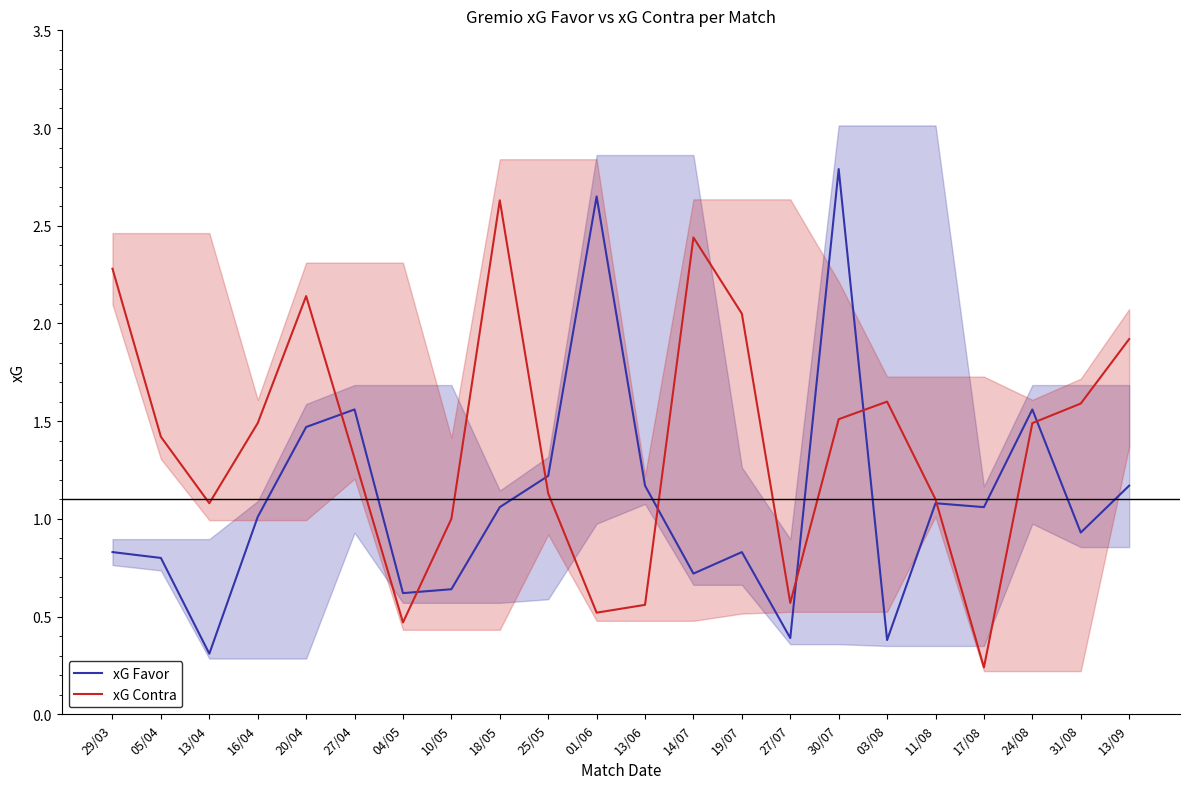

How many lines are shown in the chart?

2